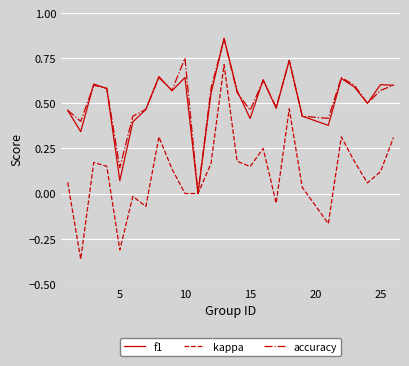

Is it true that kappa equals -0.3 at 5?

True